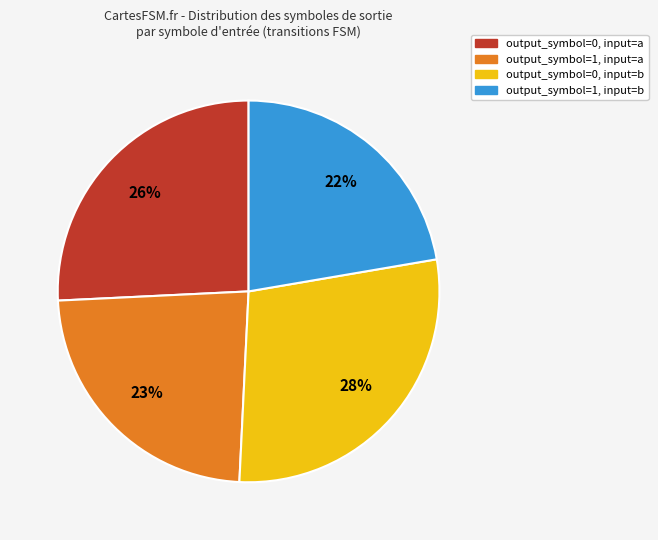

Count the number of slices in the pie.

4